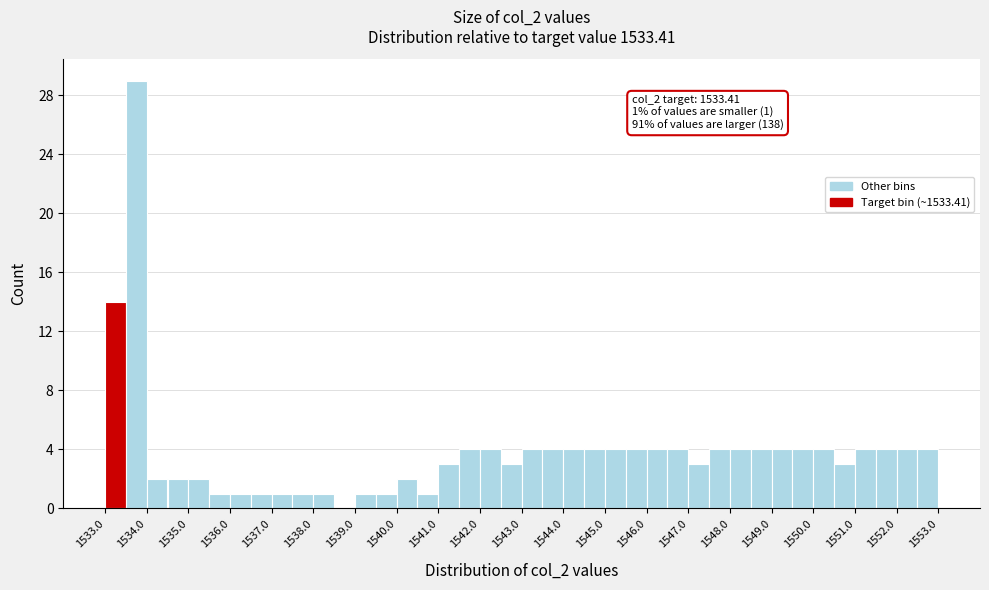

Over which range of the x-axis is the bar tallest?

1533.5 to 1534.0